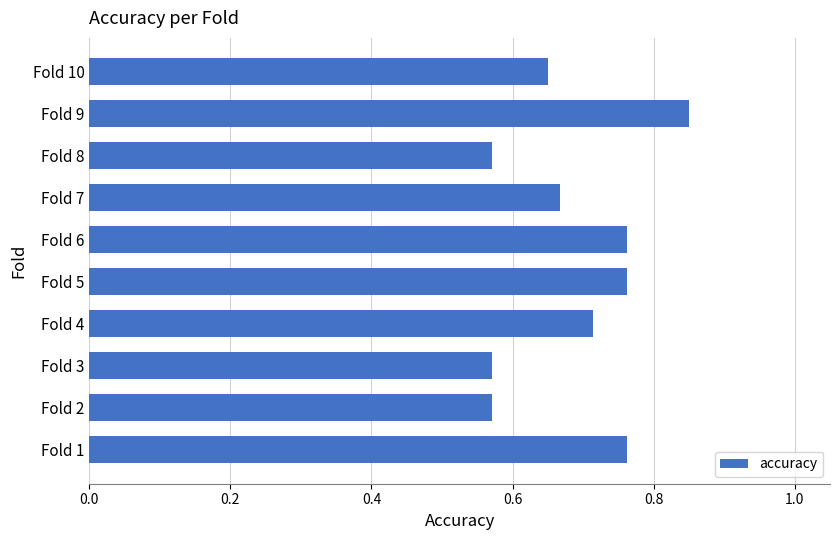

What is the sum of the values at Fold 6 and Fold 8?

1.3